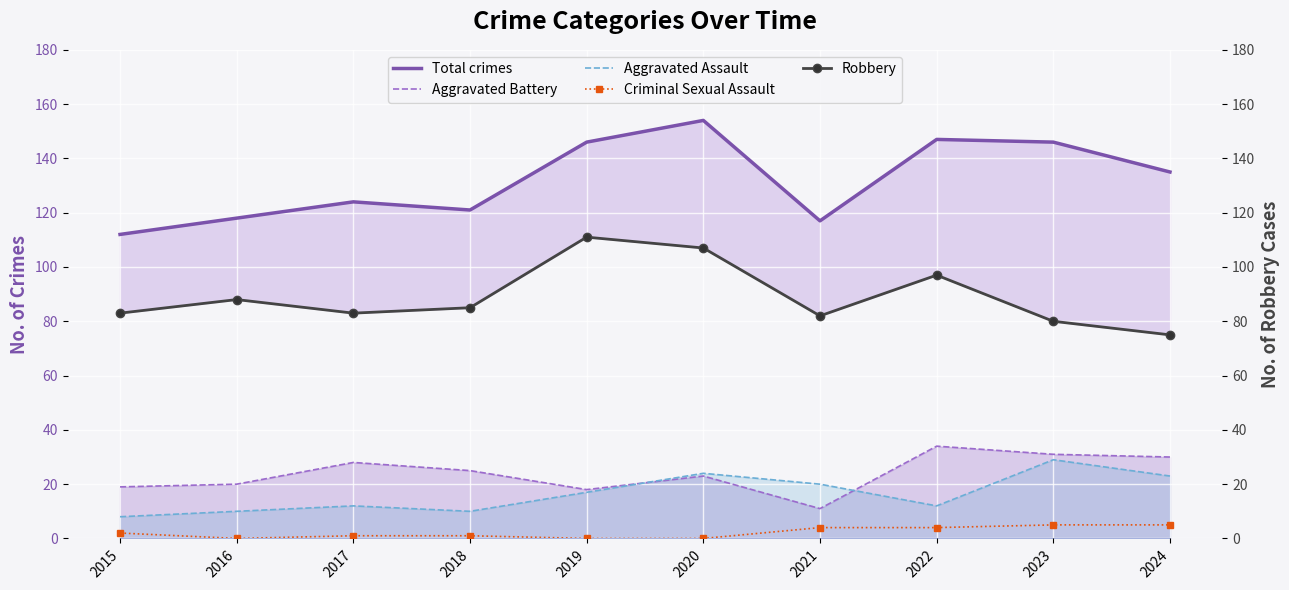

At which category does the chart reach its minimum across all series?

2016